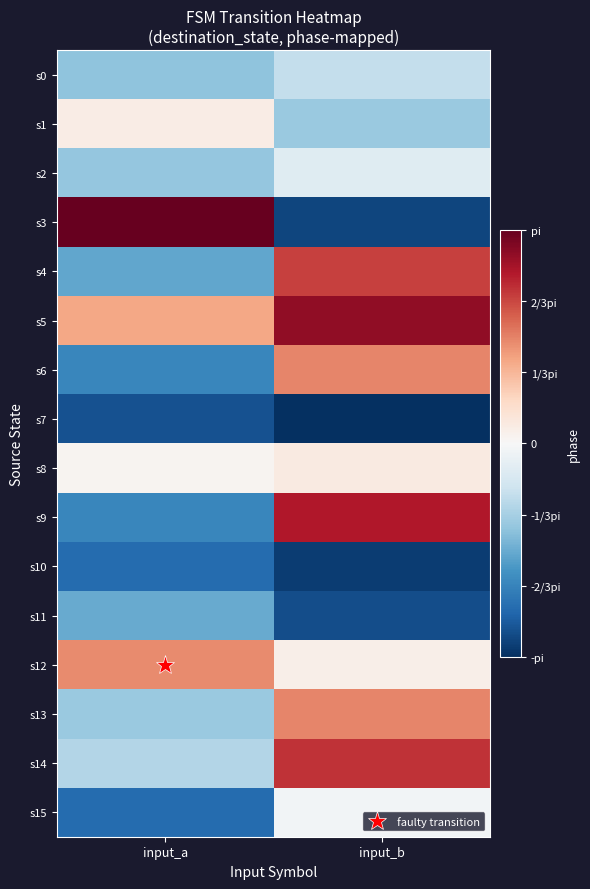

Which series has the largest range (max minus min)?

s3